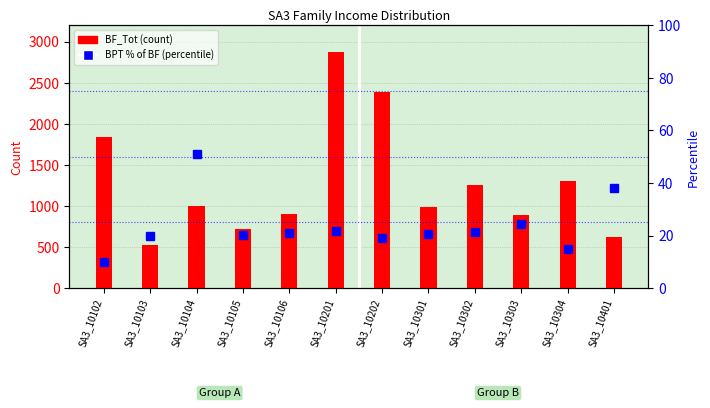

What is the difference between the second highest and minimum values in the BPT % of BF series?

28.2